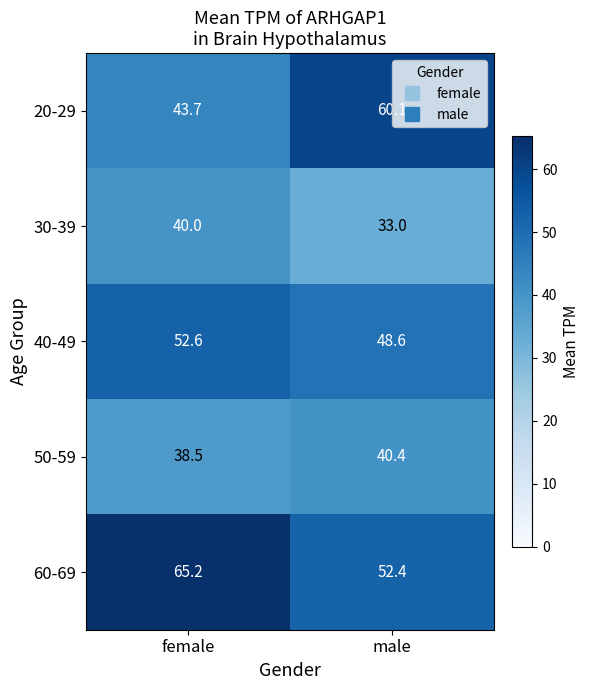

Rank the series at male from lowest to highest value.

30-39, 50-59, 40-49, 60-69, 20-29